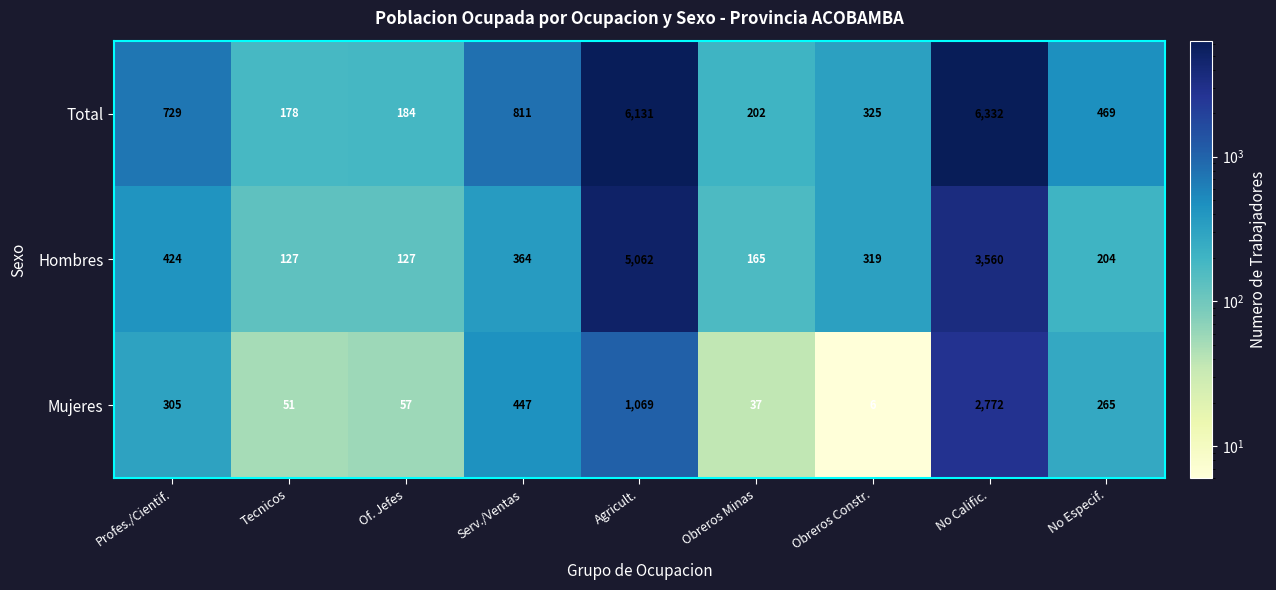

At which category is the sum across all series the highest?

No Calific.